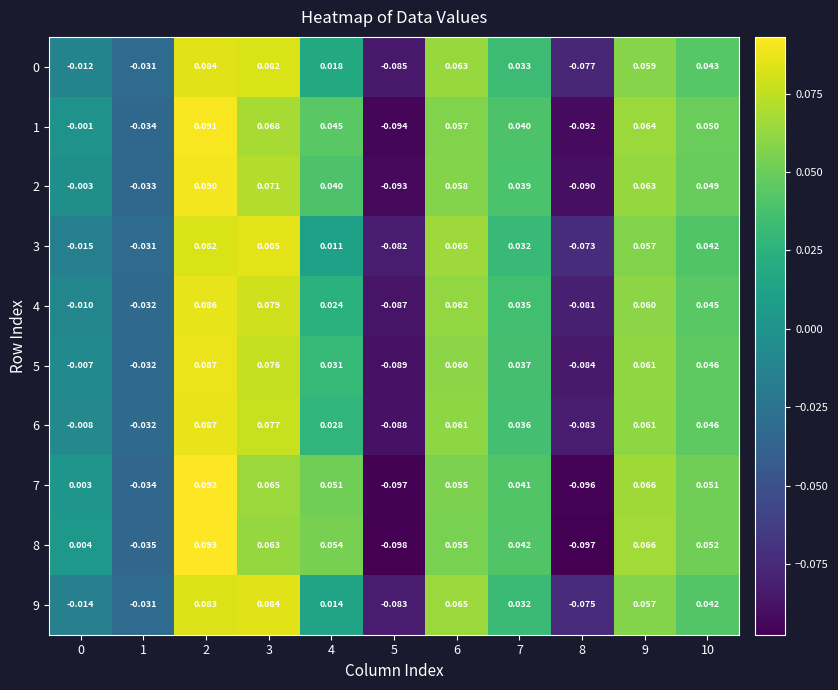

Is the value of 6 at 6 greater than the value of 9 at 6?

No